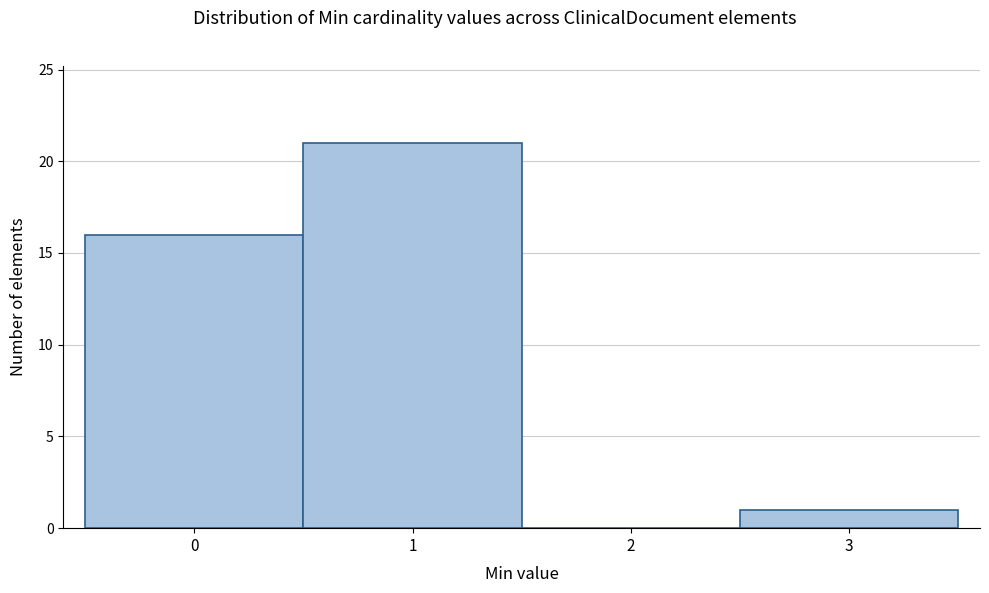

Which range on the x-axis has the tallest bar?

0.5 to 1.5